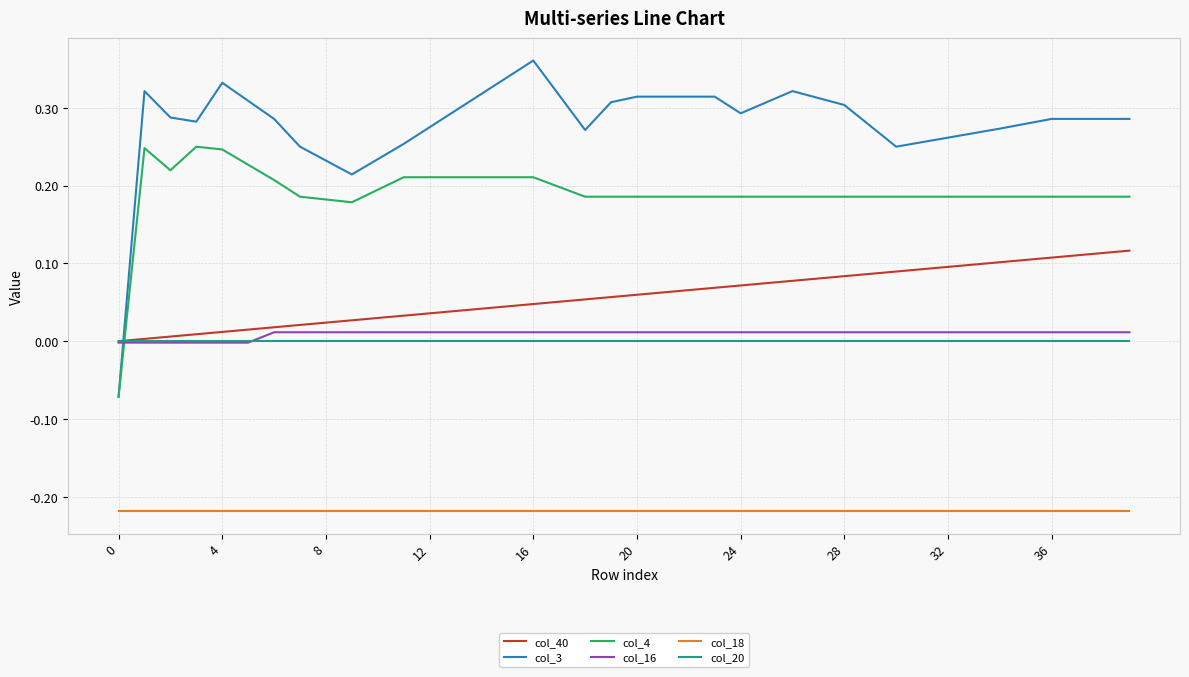

Which series has the widest spread of values?

col_3